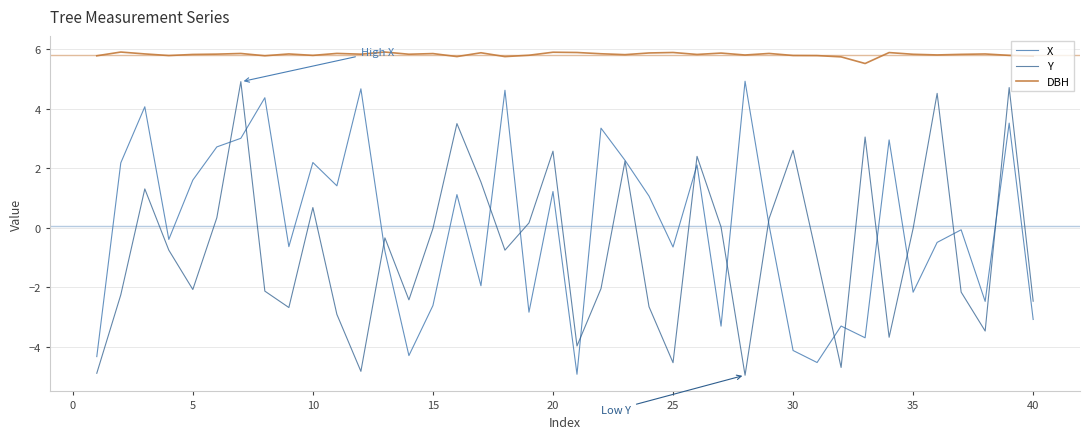

How many values in X are above zero?

20